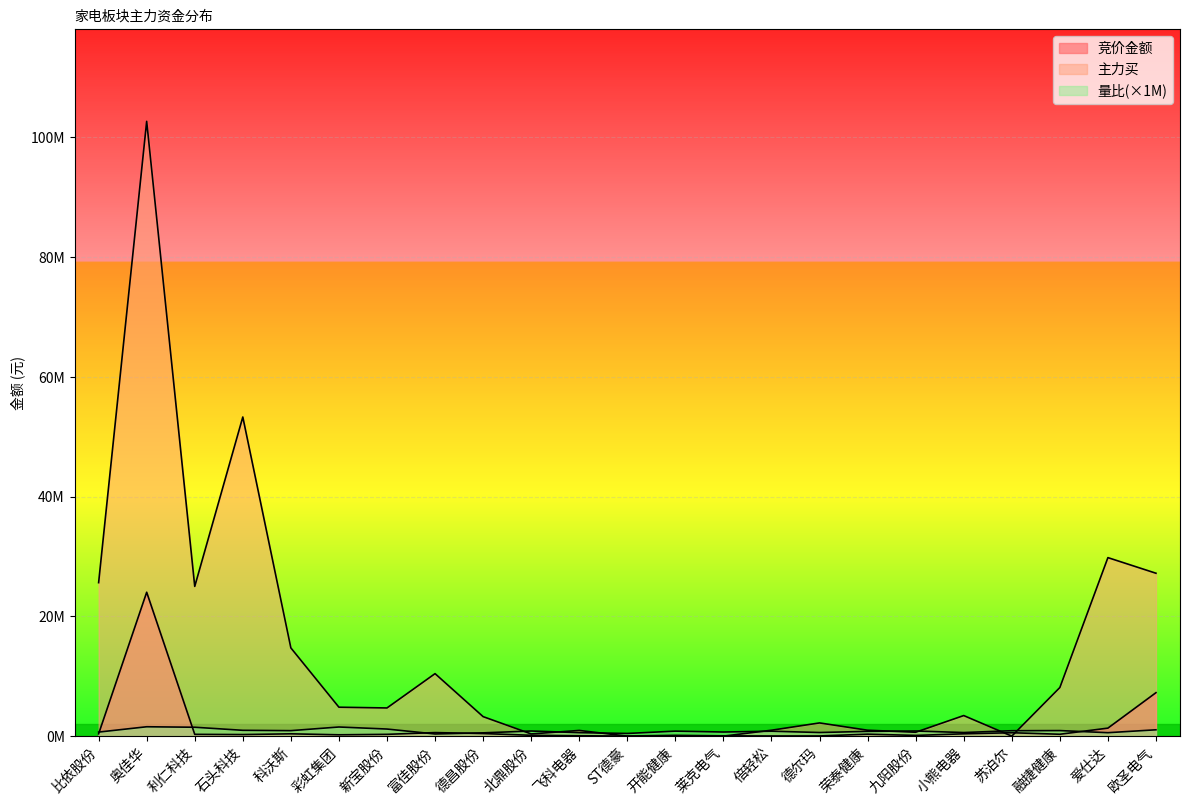

At 莱克电气, list the series in order from smallest to largest.

主力买, 竞价金额, 量比